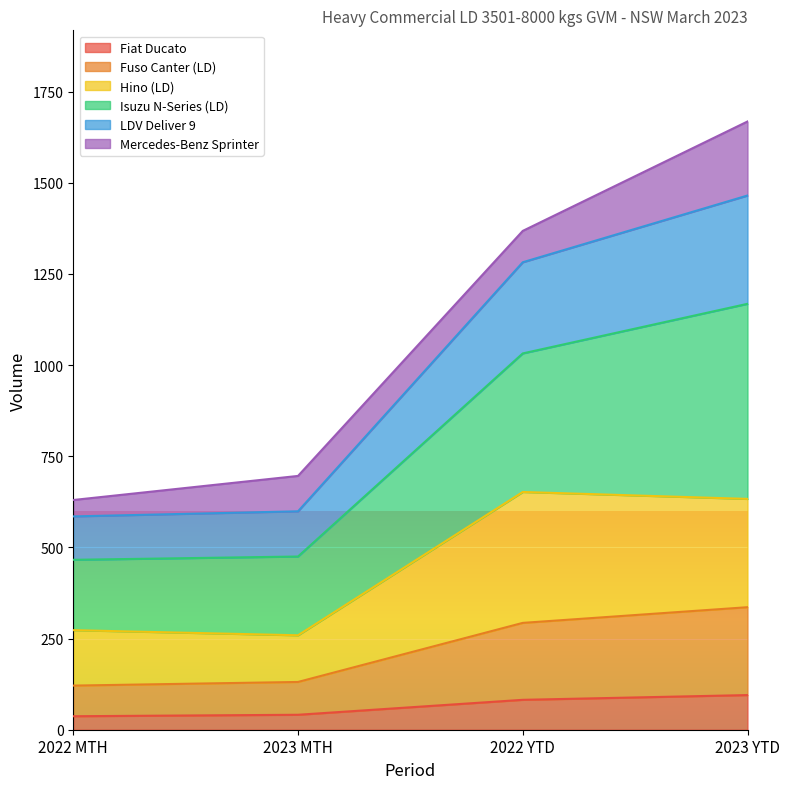

True or false: Isuzu N-Series (LD) has more than 0 interior local peaks.

False